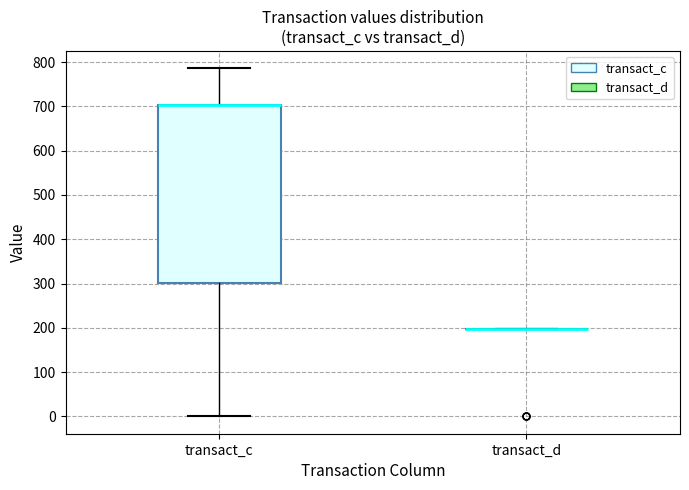

Where does the upper whisker of the box for transact_c end on the y-axis? The values are not printed on the chart, so give them approximately, as read against the axis.

790